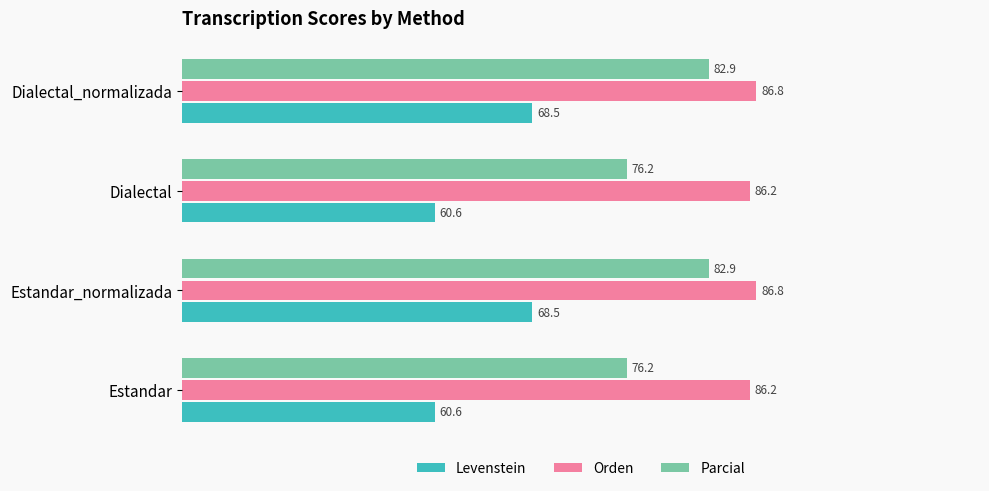

Rank the series by their average value, from lowest to highest.

Levenstein, Parcial, Orden